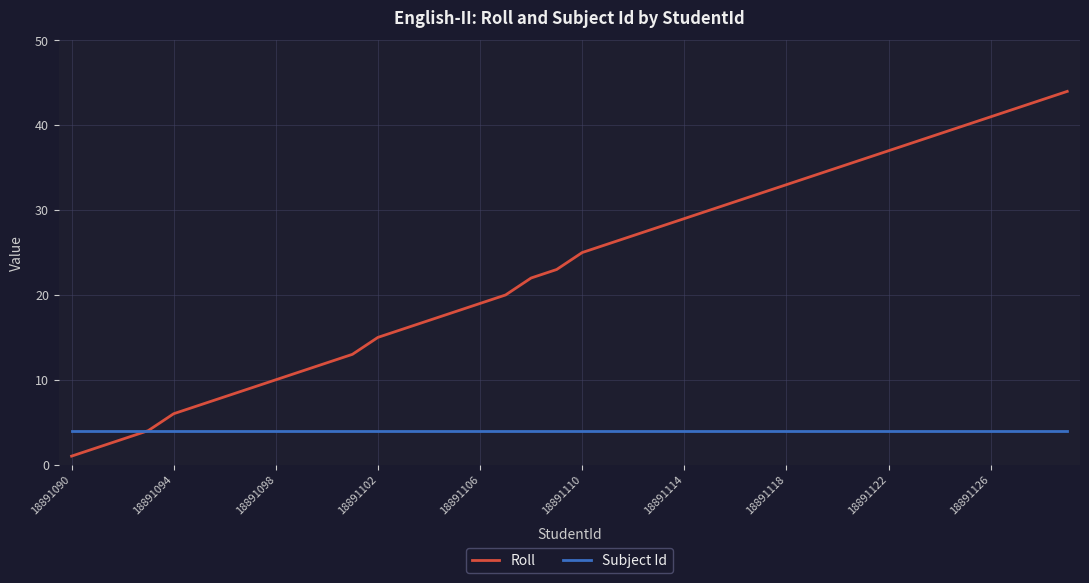

List the series in order of their peak value, highest first.

Roll, Subject Id